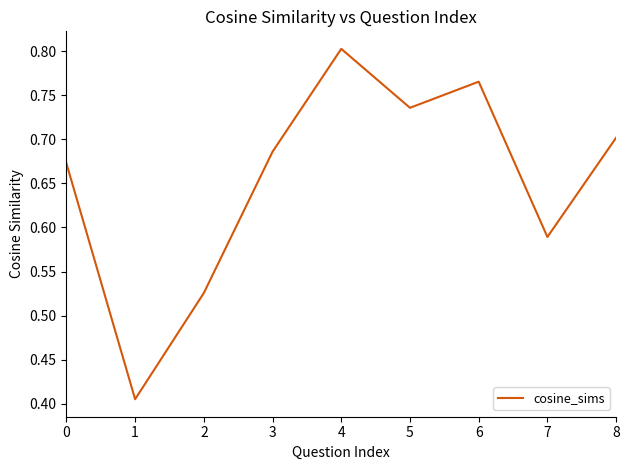

True or false: the data has more than 0 interior local peaks.

True